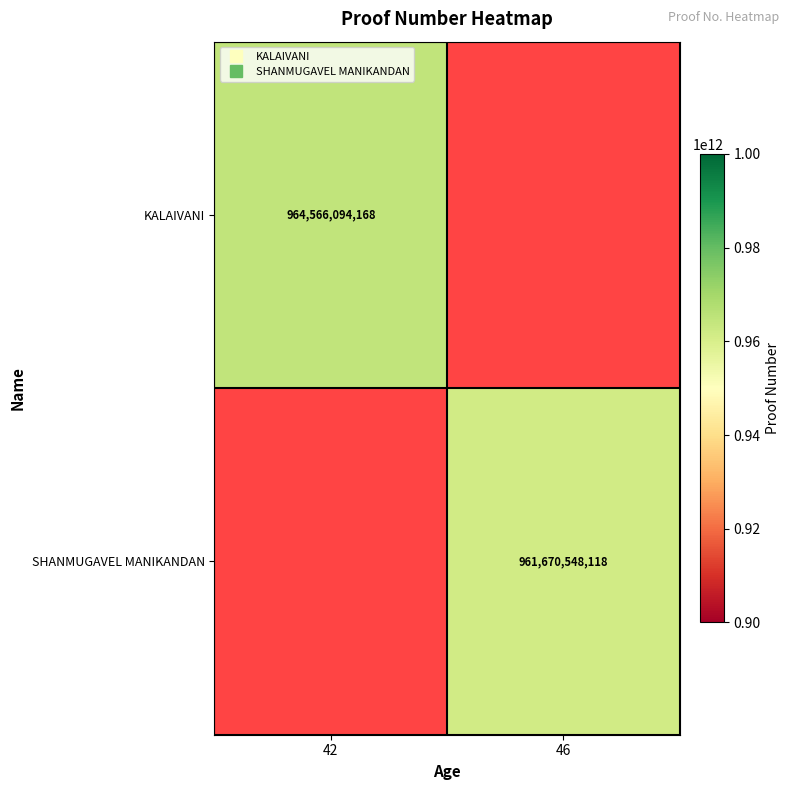

How many distinct data groups are displayed?

2